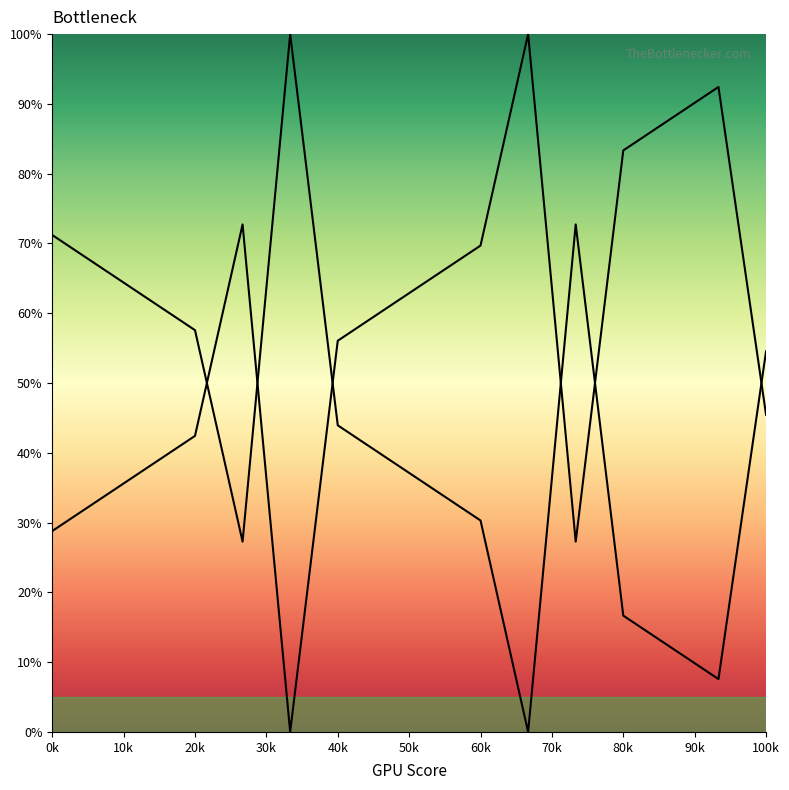

Does the chart display data point markers on the line(s)?

No